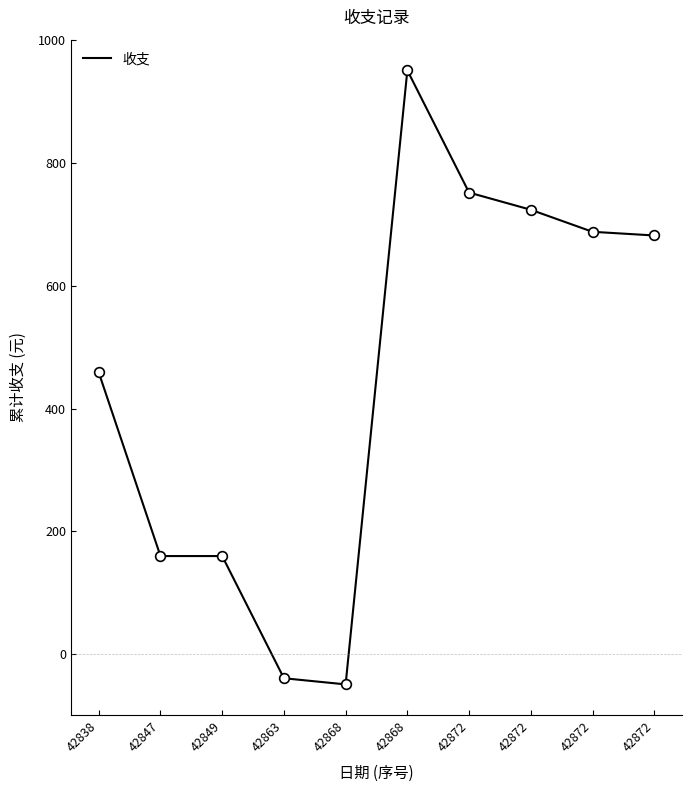

How many values are below zero?

2